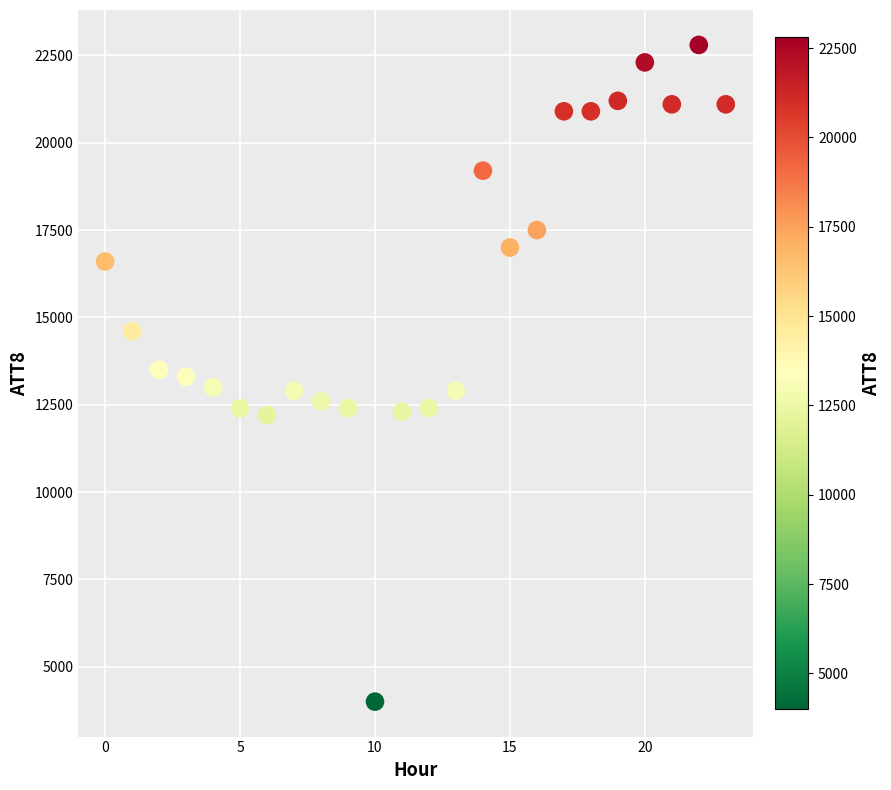

What is the range of Y values (max minus min)?

18800